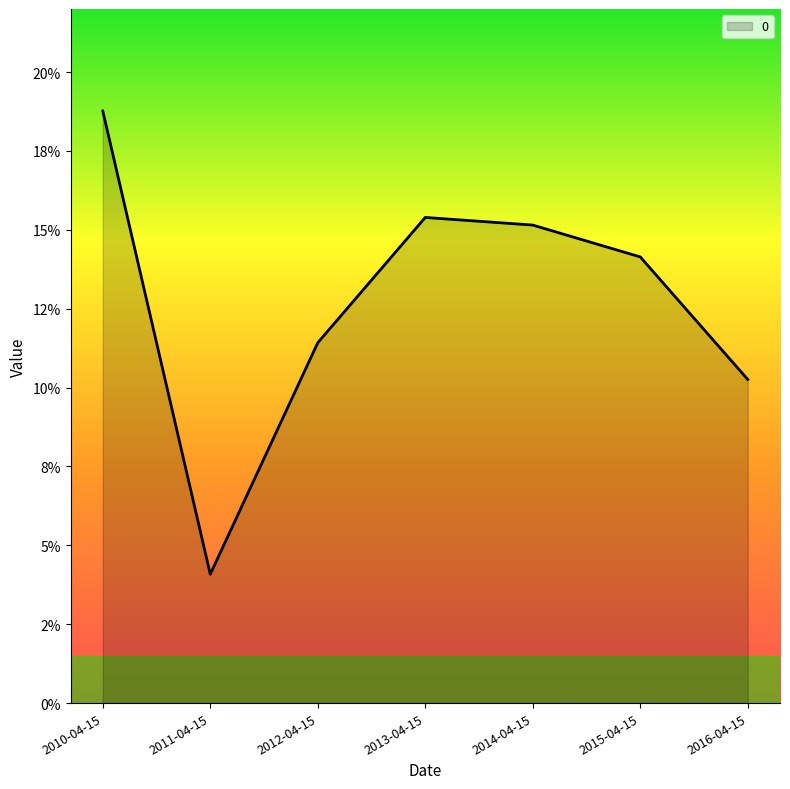

How many points are higher than both their immediate neighbors (excluding endpoints)?

1